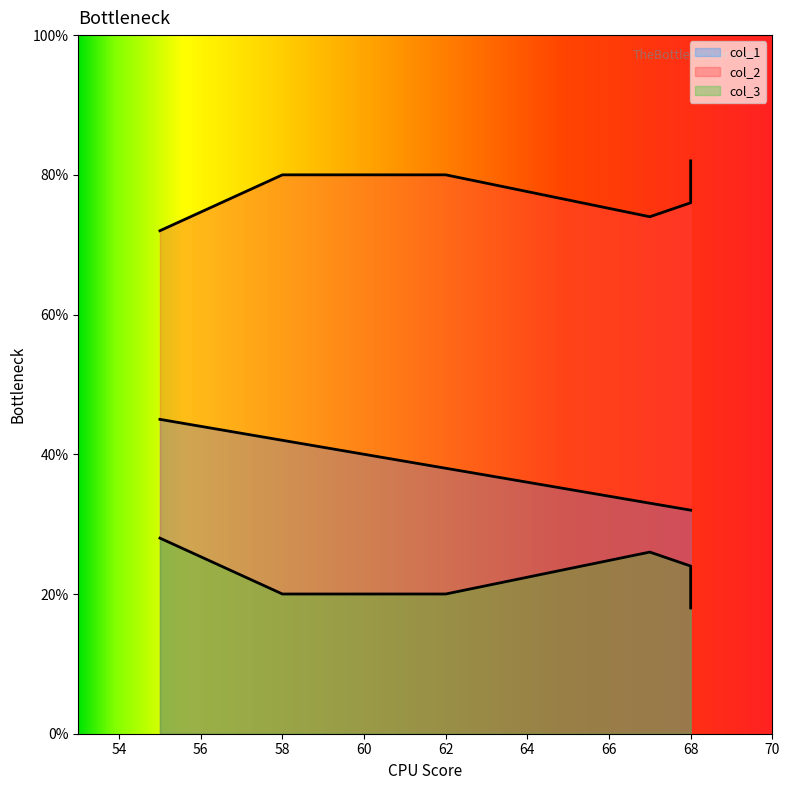

Is the value of col_2 at 67 greater than the value of col_3 at 67?

Yes